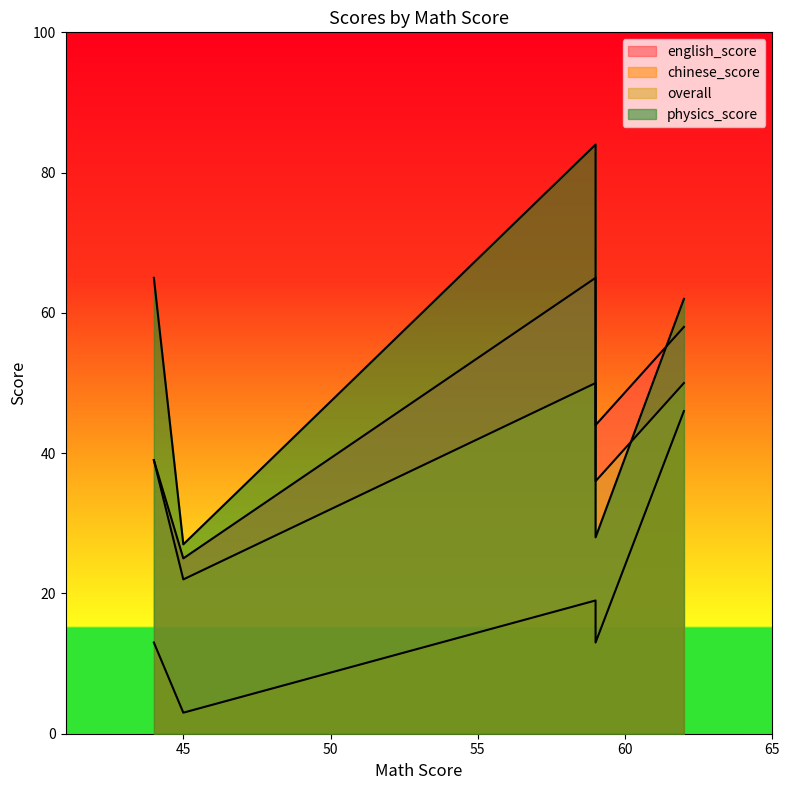

In chinese_score, how many points are higher than both neighbors (excluding endpoints)?

1